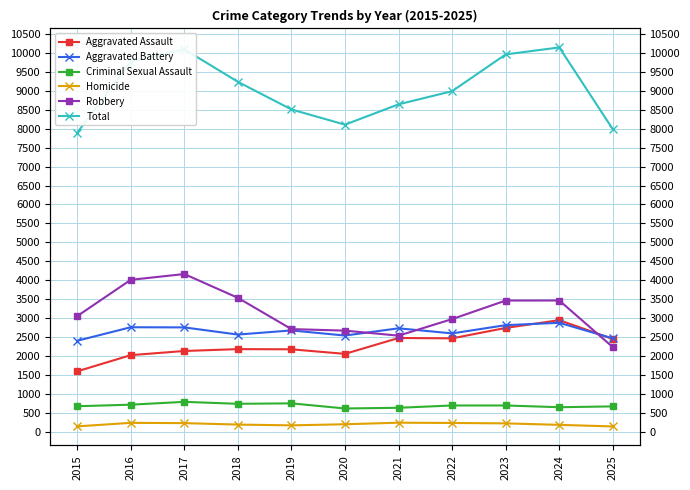

Is the value of Aggravated Assault at 2018 greater than the value of Total at 2018?

No